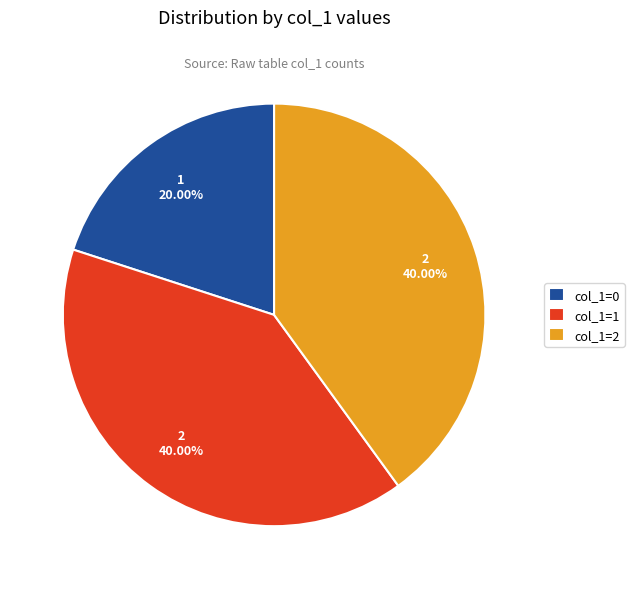

Does col_1=0 account for over 50% of the chart?

No